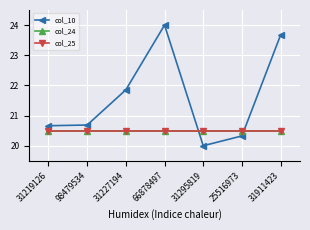

Is this an area chart (filled region under the line)?

No